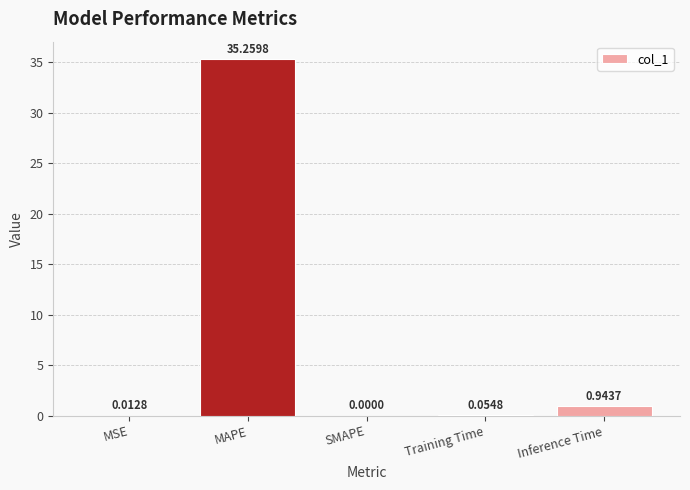

What is the sum of all values?

36.3